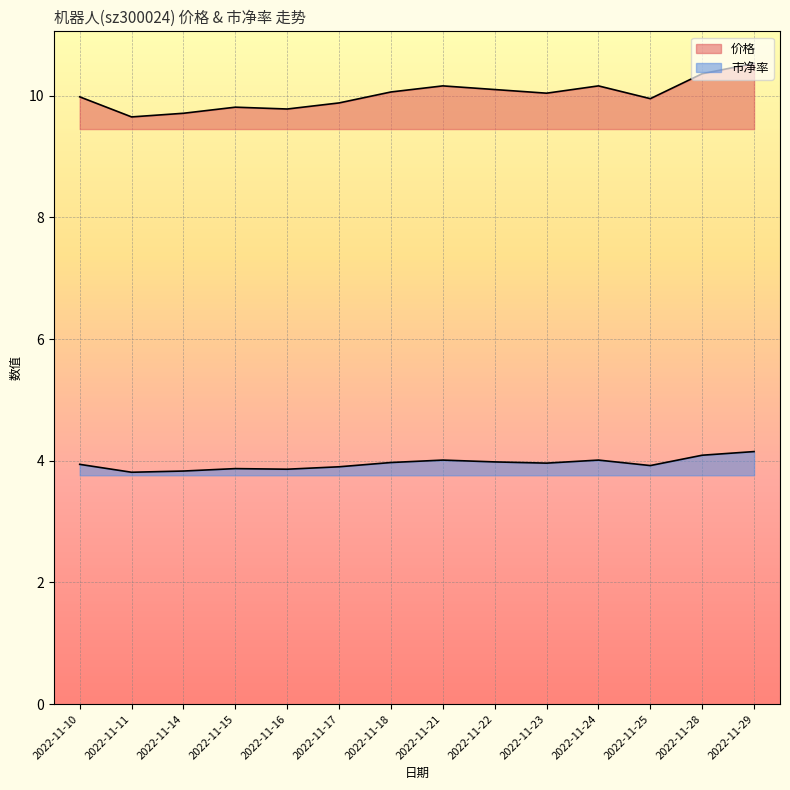

The 价格 series shows 5.5 at 2022-11-23. True or false?

False